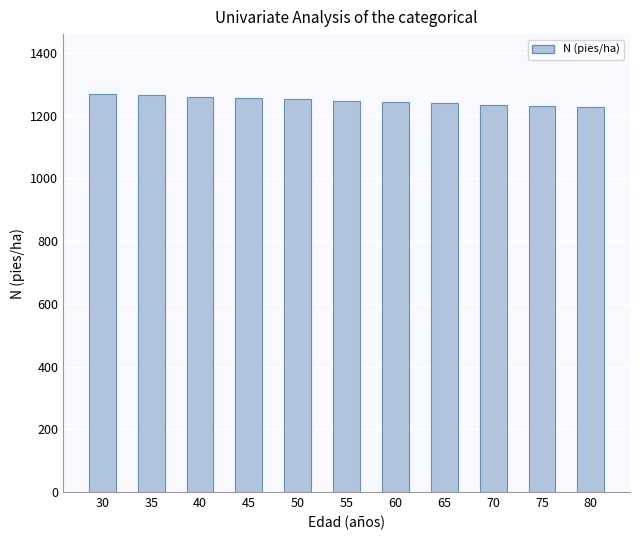

What is the value of the 7th bar from the left?

1243.7